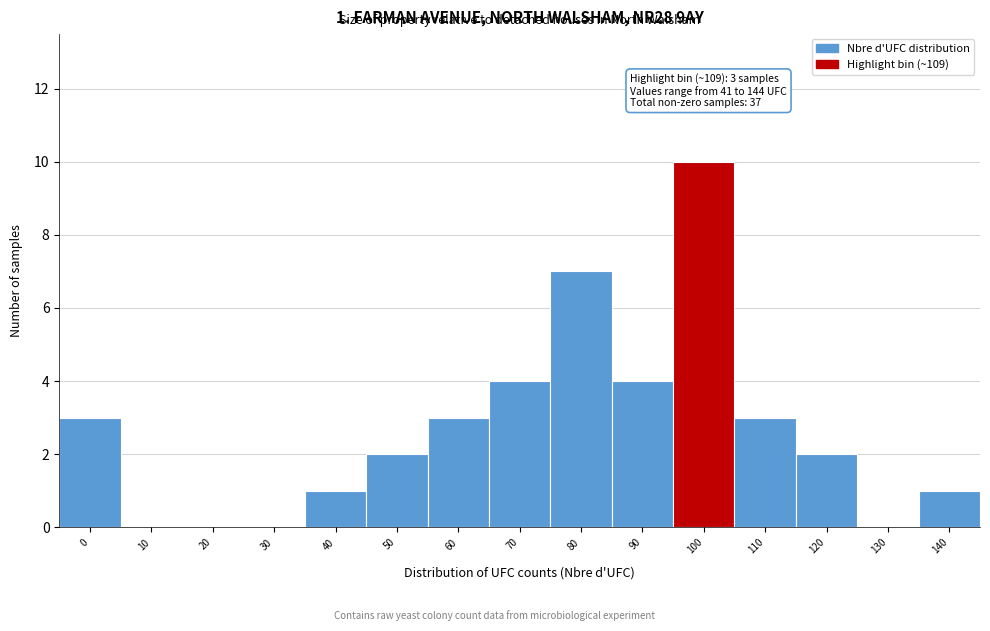

Reading right to left, transcribe all the data shown in this chart.

140=1	130=0	120=2	110=3	100=10	90=4	80=7	70=4	60=3	50=2	40=1	30=0	20=0	10=0	0=3